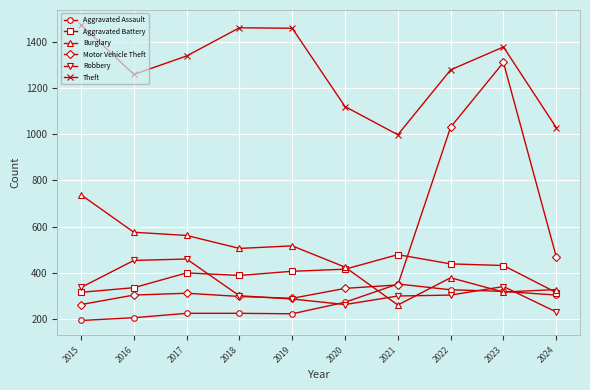

What is the difference between the highest and lowest values at 2015?

1280